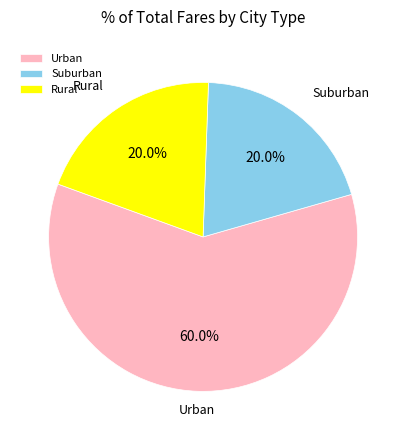

Count the number of slices in the pie.

3